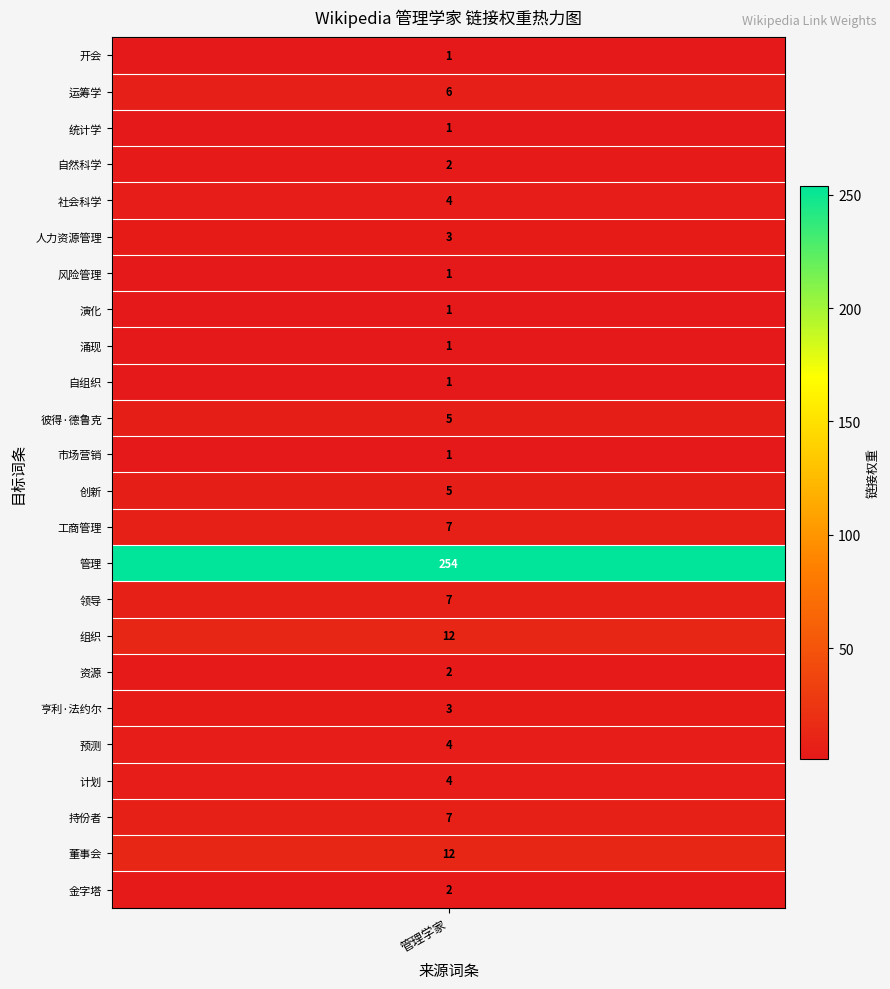

Which label corresponds to the largest value in the chart?

管理